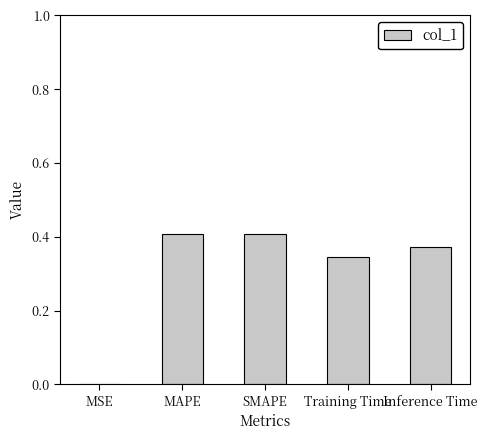

The value at MAPE is 0.4. True or false?

True